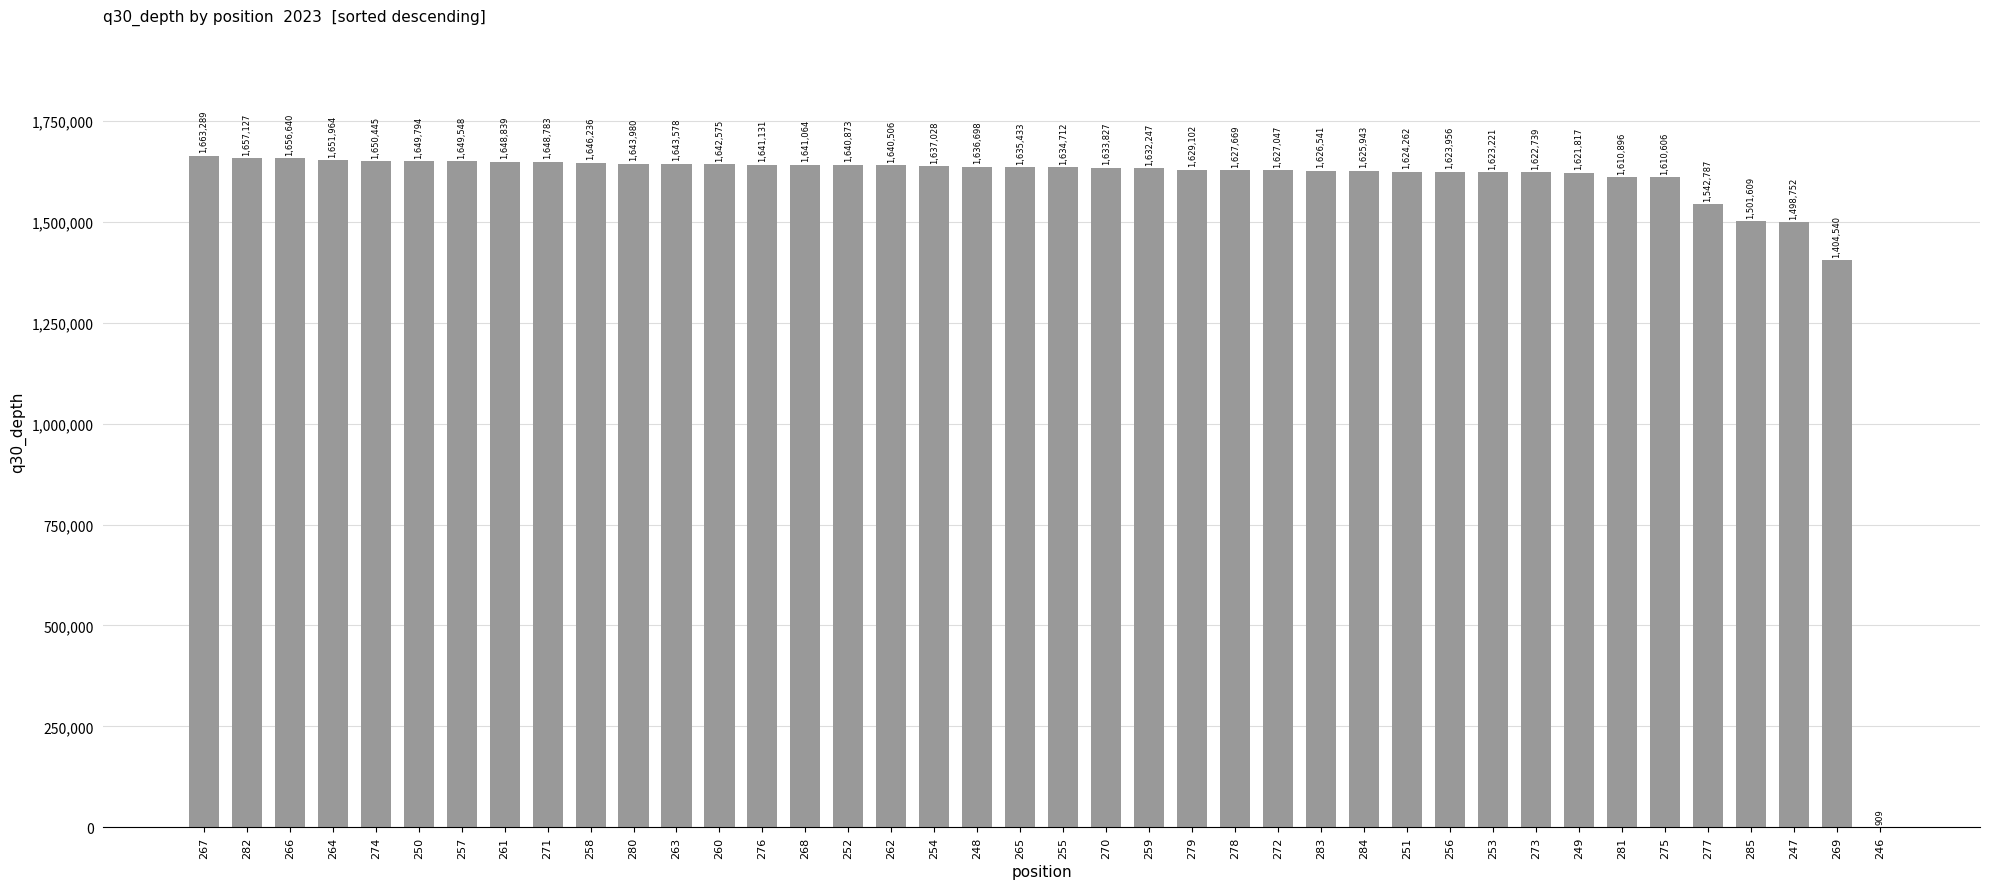

What is the sum of the values at 252 and 260?

3283448